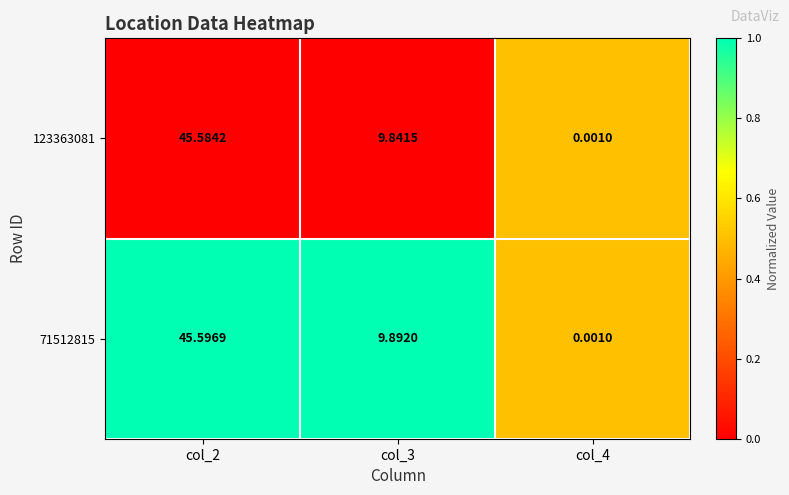

At how many categories does at least one series exceed 0?

3